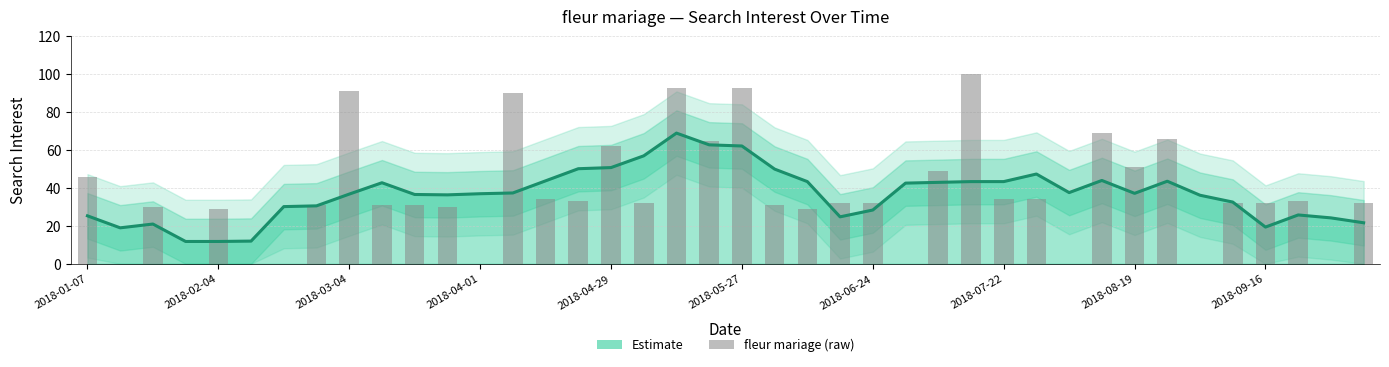

Reading left to right, list all the values displayed in this chart.

46	0	30	0	29	0	0	31	91	31	31	30	0	90	34	33	62	32	93	65	93	31	29	32	32	0	49	100	34	34	0	69	51	66	0	32	32	33	0	32